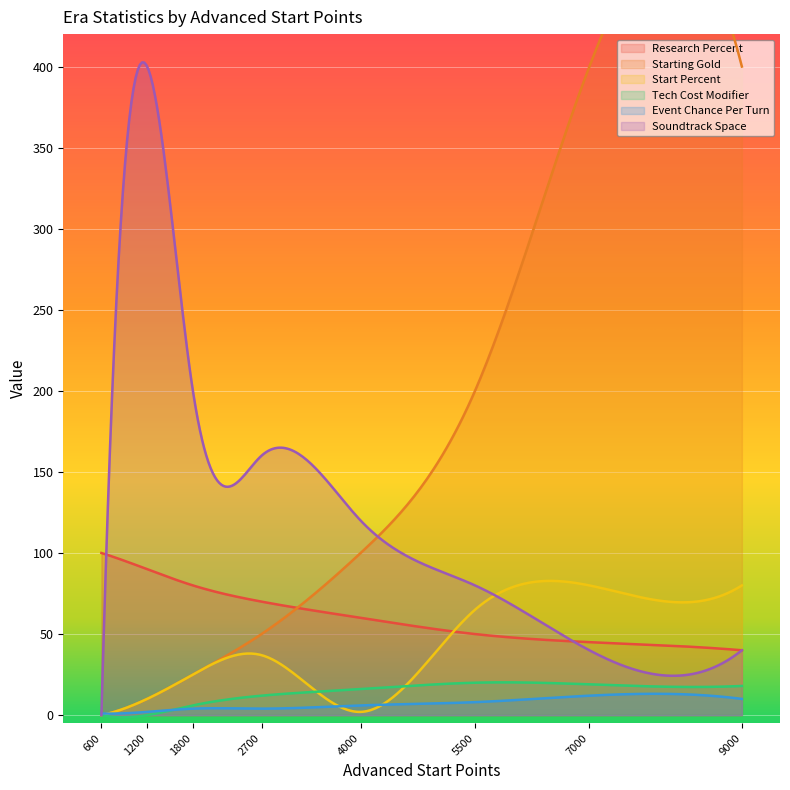

At which label does Soundtrack Space reach its minimum?

600